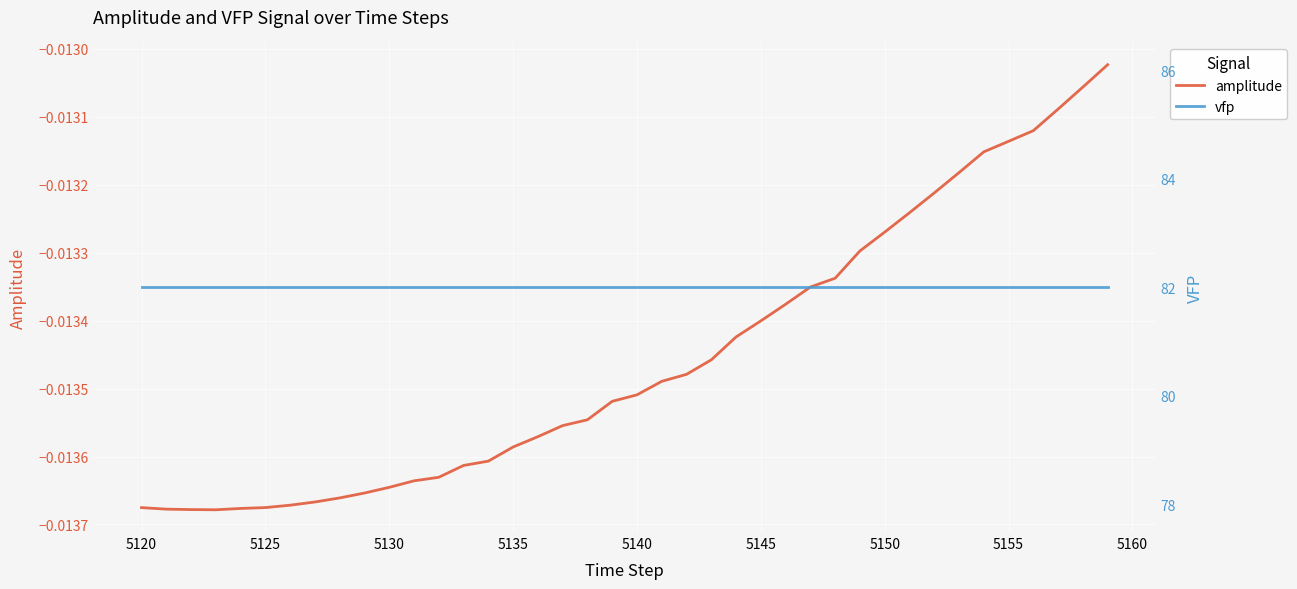

What is the greatest value displayed?

82.0